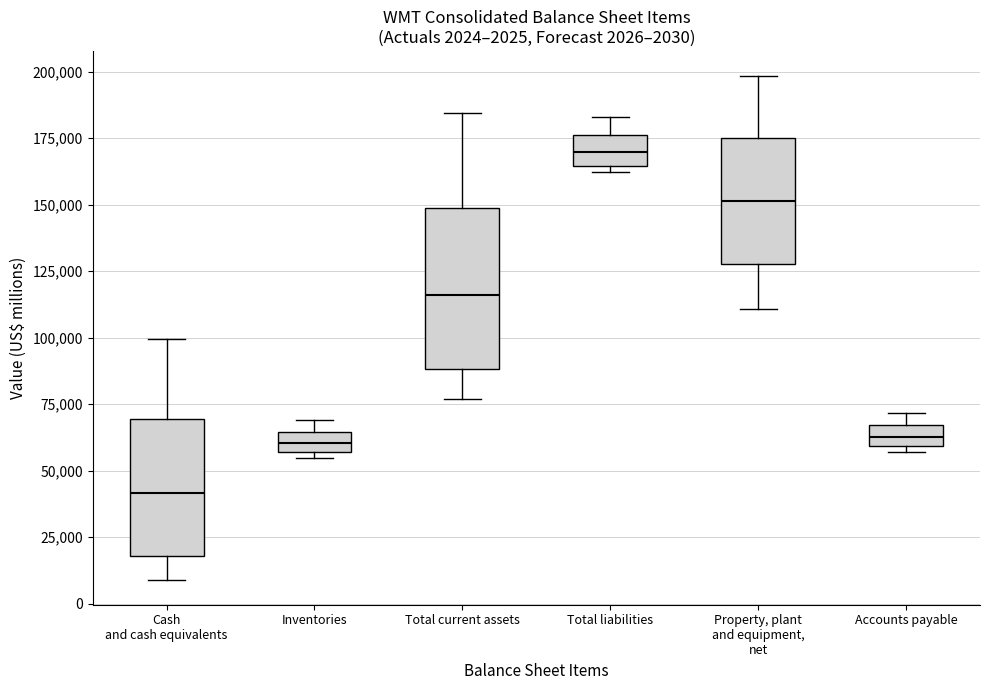

Which box's median line is the lowest?

Cash and cash equivalents